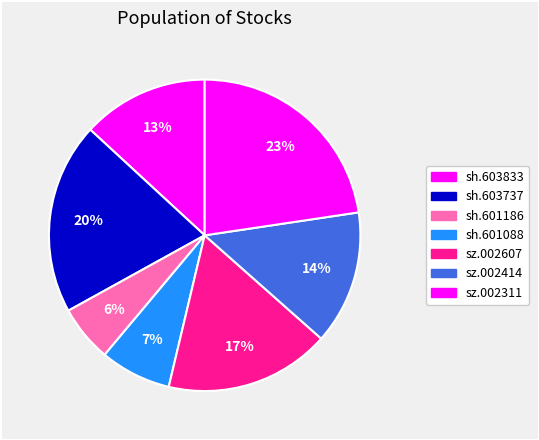

Count the number of slices in the pie.

7